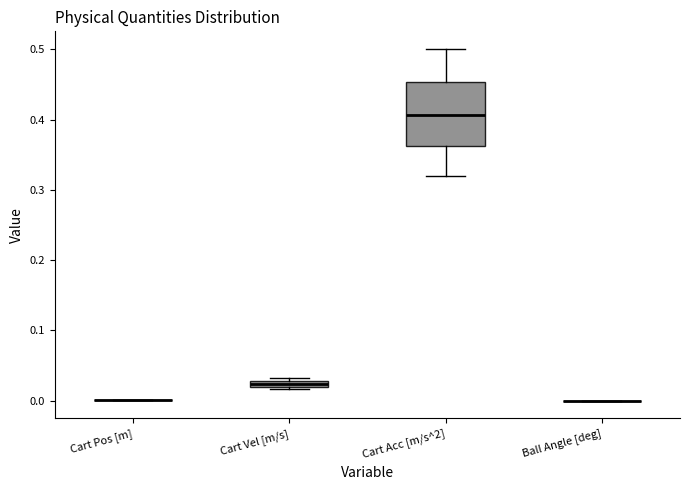

Where is the lower edge of the box for Cart Vel [m/s] on the y-axis? The values are not printed on the chart, so give them approximately, as read against the axis.

0.02